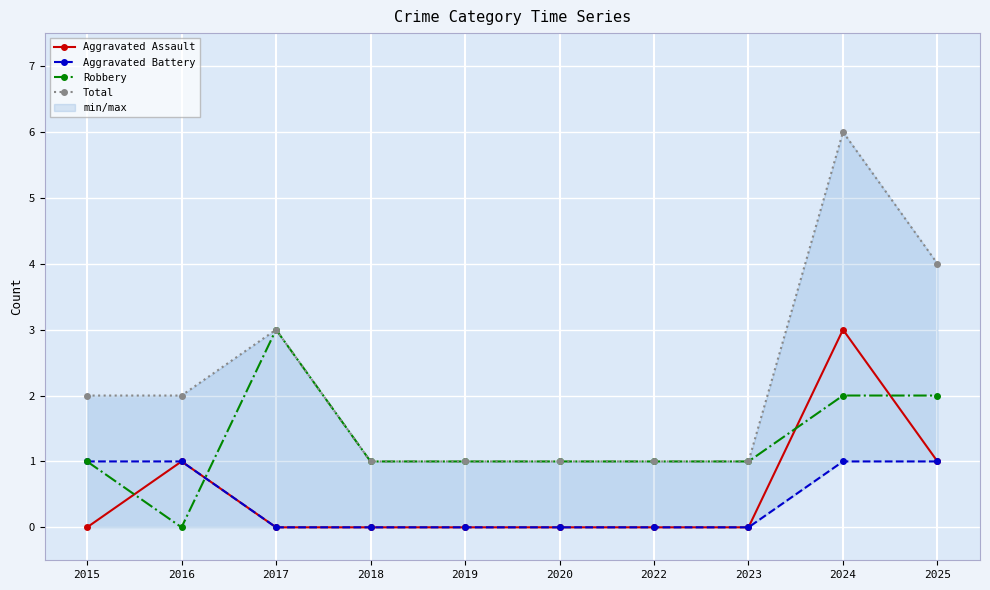

What is the total value across all series at 2015?

4